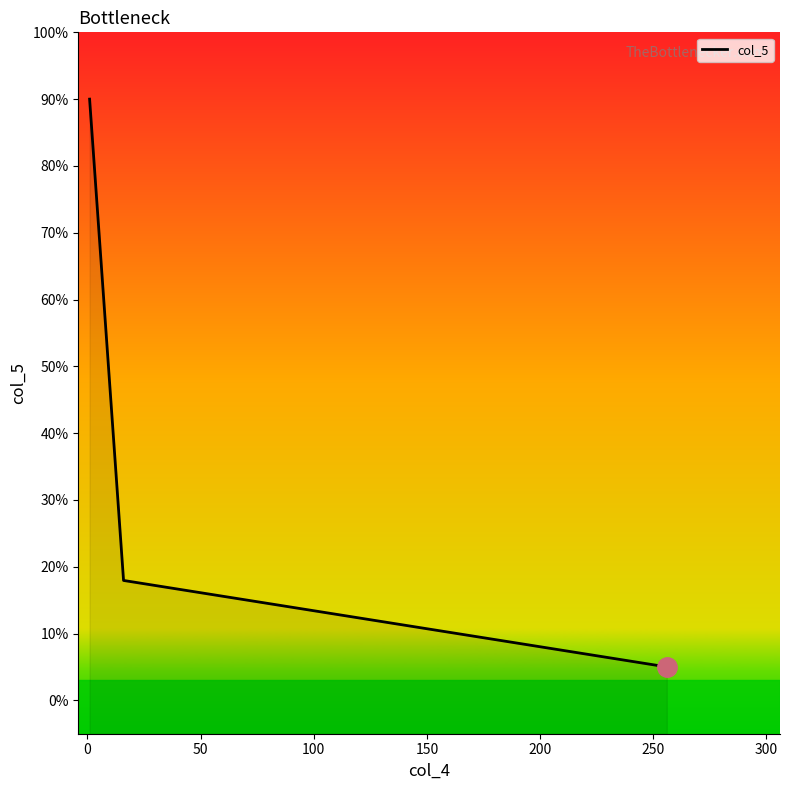

Does the chart display data point markers on the line(s)?

No